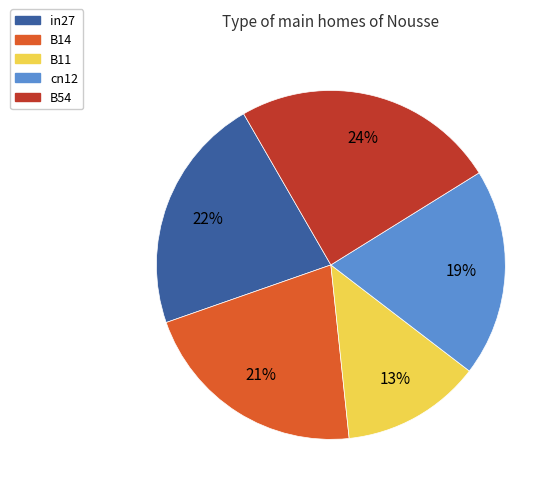

Is it true that B14 is 12% of the pie?

False